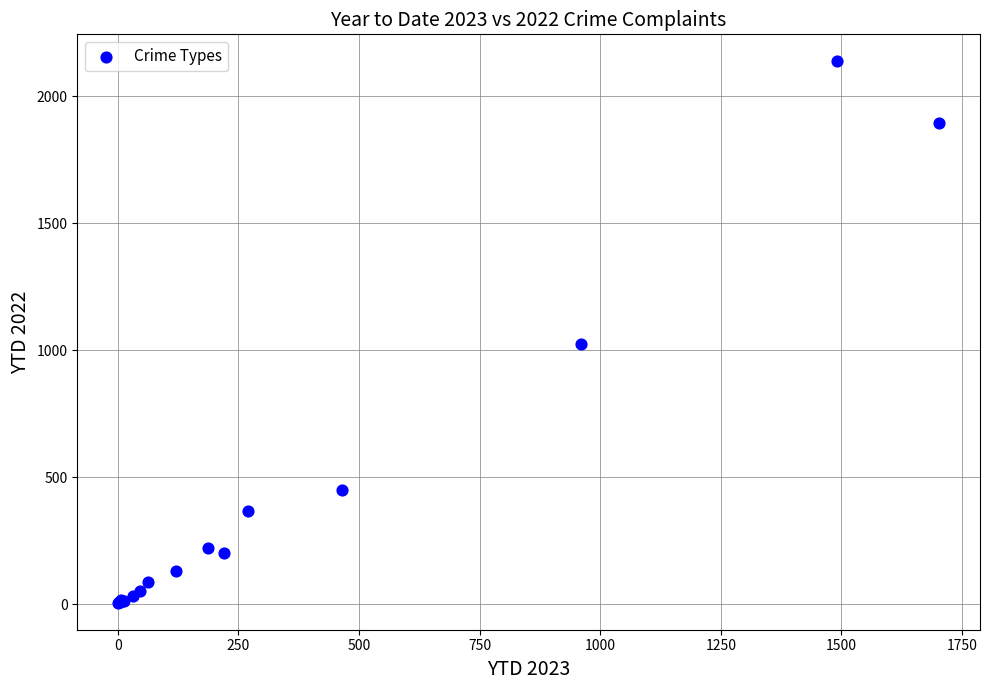

What Y value in the scatter plot is closest to 1072?

1024